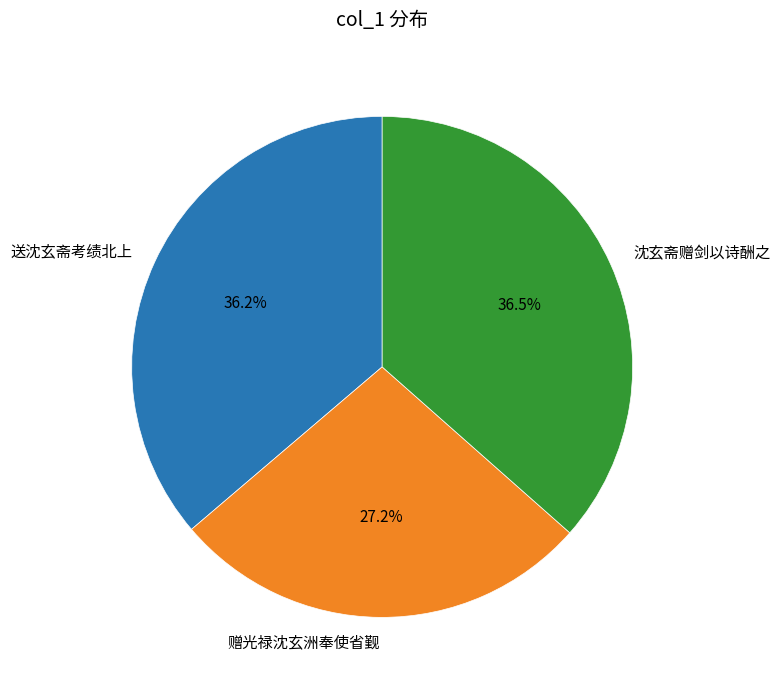

What portion of the pie excludes 送沈玄斋考绩北上?

63.8%